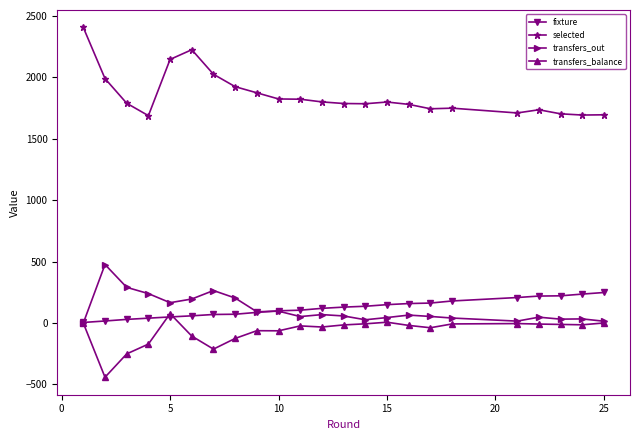

What is the value of the selected point at the 22nd from the left?

1694